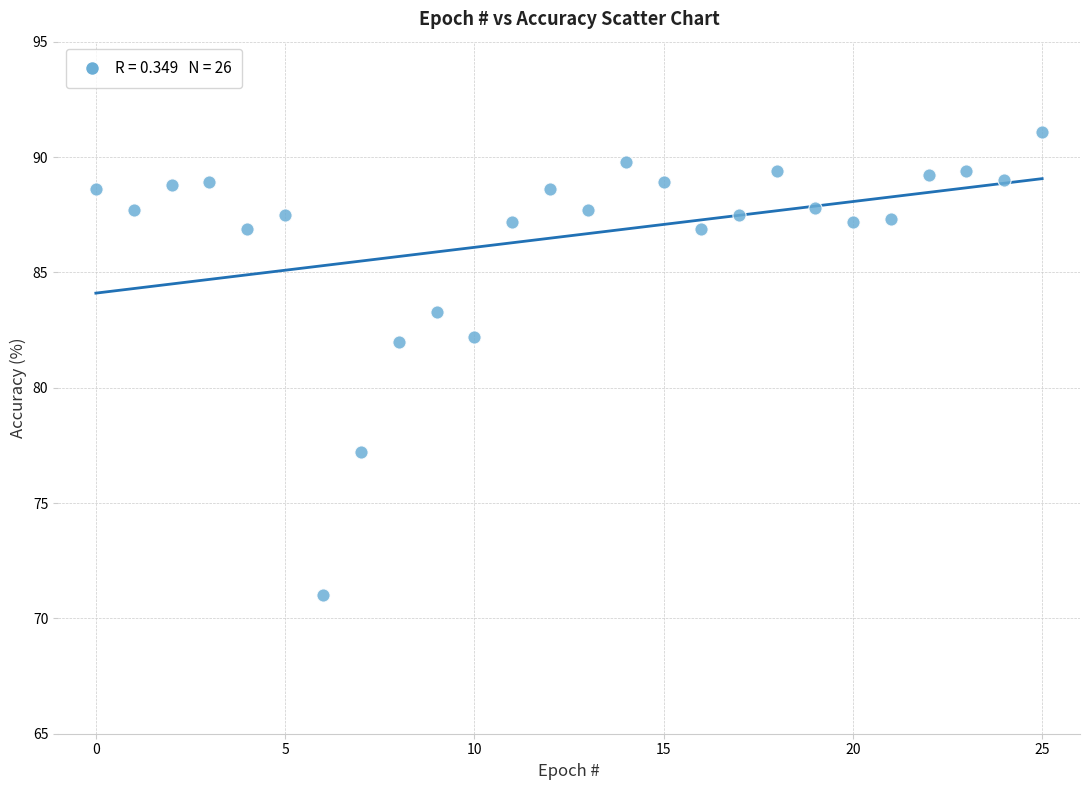

What is the range of Y values (max minus min)?

20.1